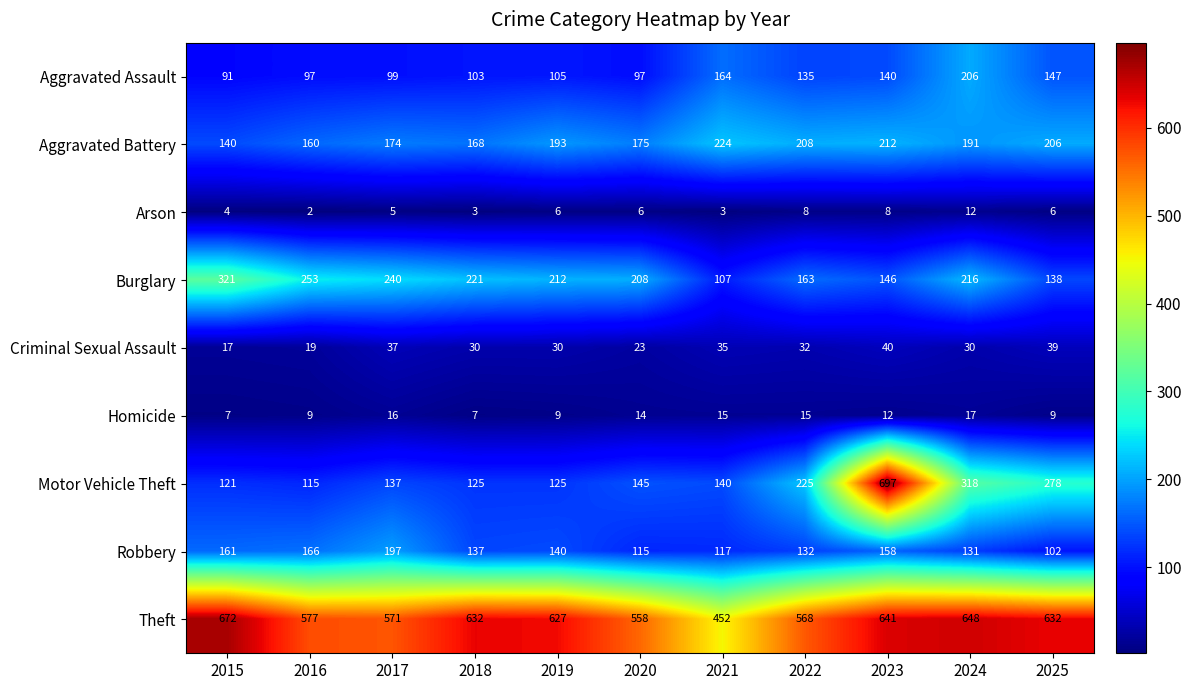

What is the total value across all series at 2020?

1341